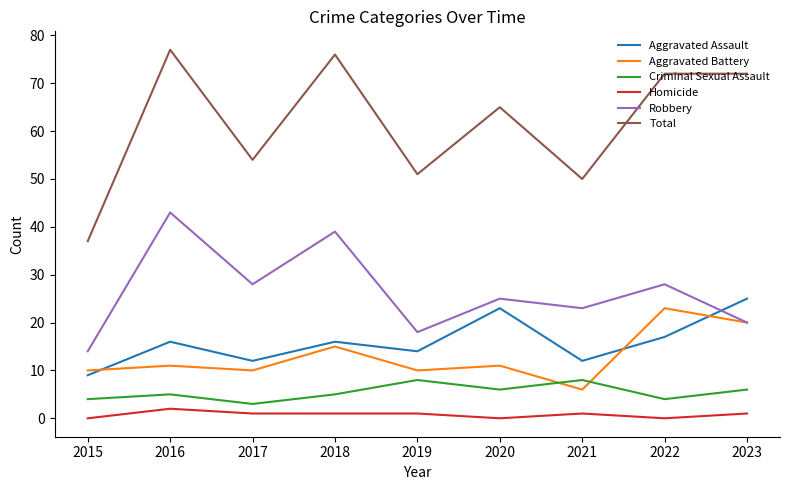

What value does the Criminal Sexual Assault series have at 2022?

4